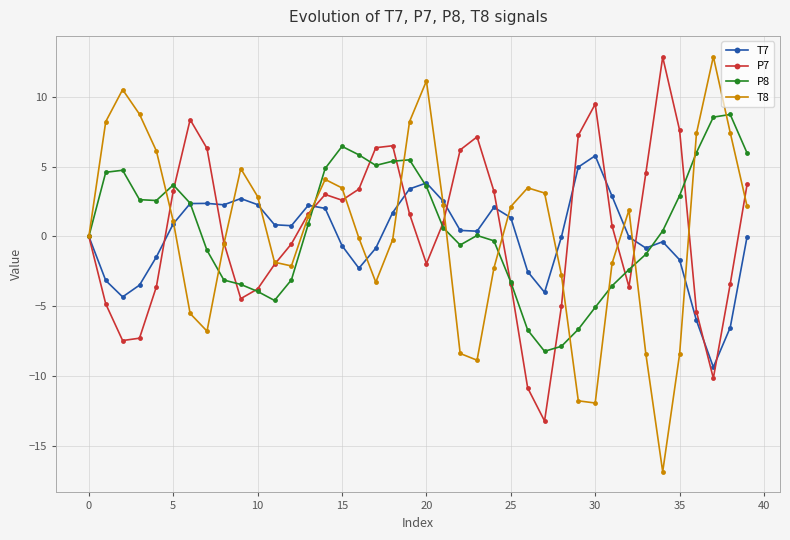

What is the maximum value shown in the chart?

12.9